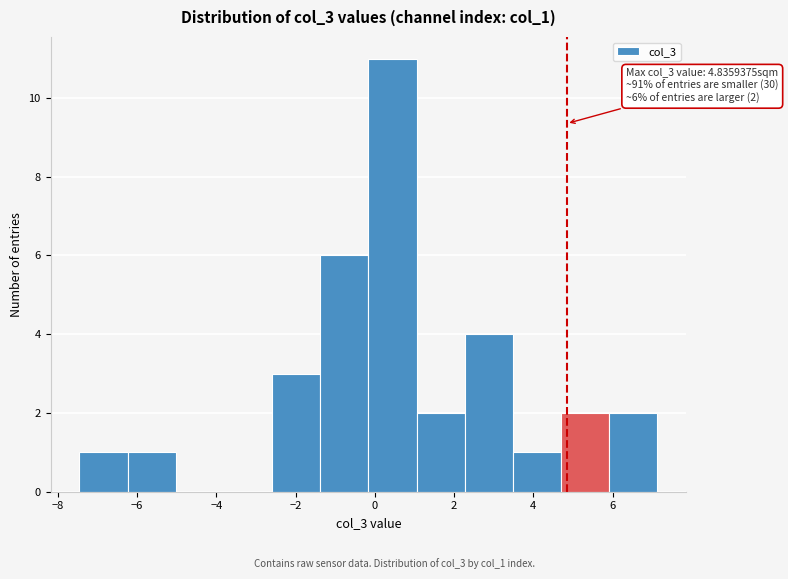

Over which range of the x-axis is the bar tallest?

-0.2 to 1.0